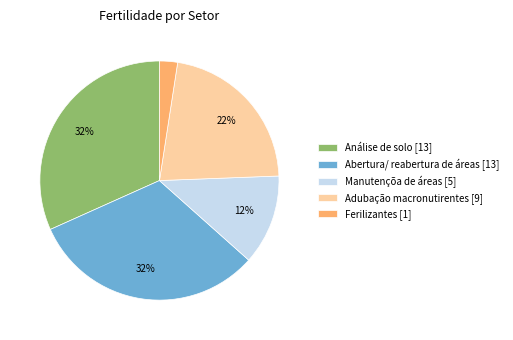

To the nearest percent, what percentage of the pie is Abertura/ reabertura de áreas?

32%